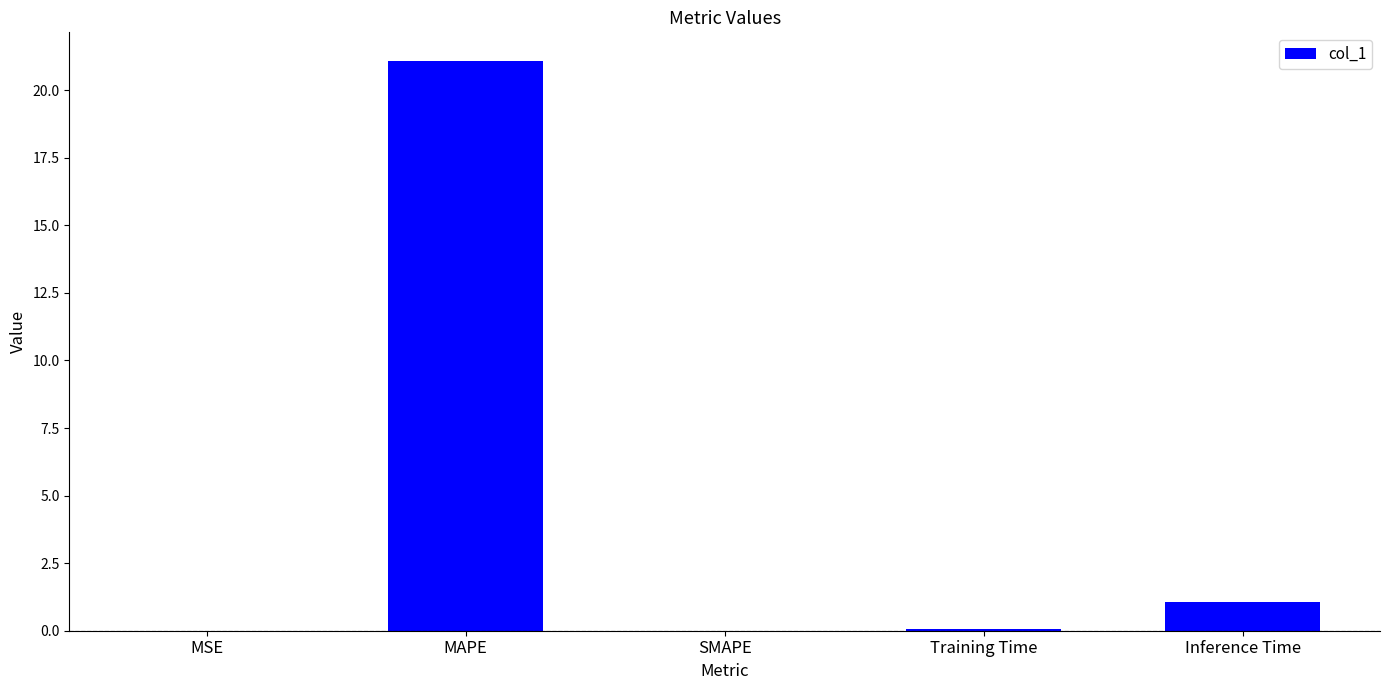

The value at Inference Time is 1.1. True or false?

True